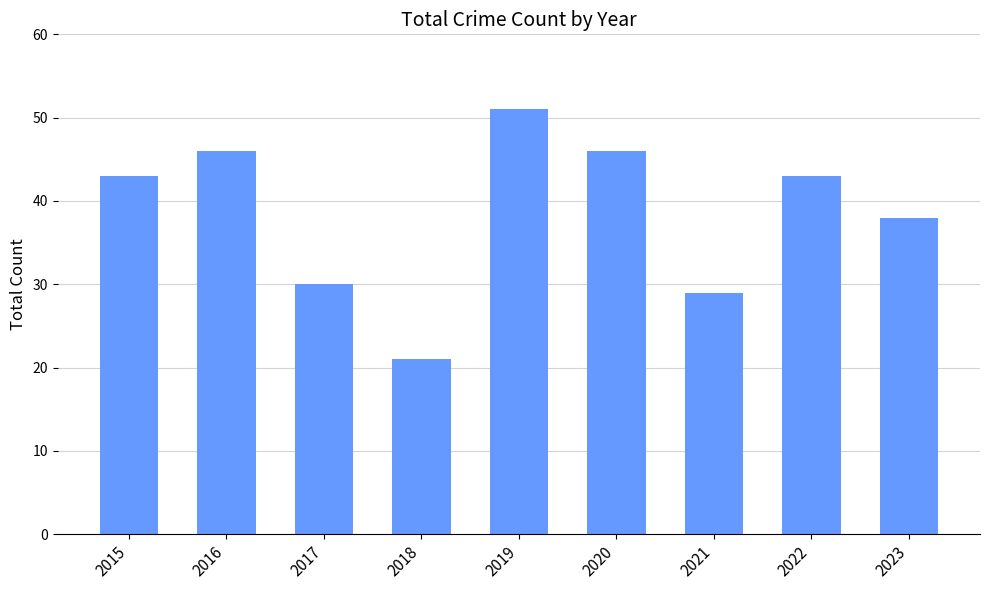

Reading right to left, list all the values displayed in this chart.

2023=38	2022=43	2021=29	2020=46	2019=51	2018=21	2017=30	2016=46	2015=43